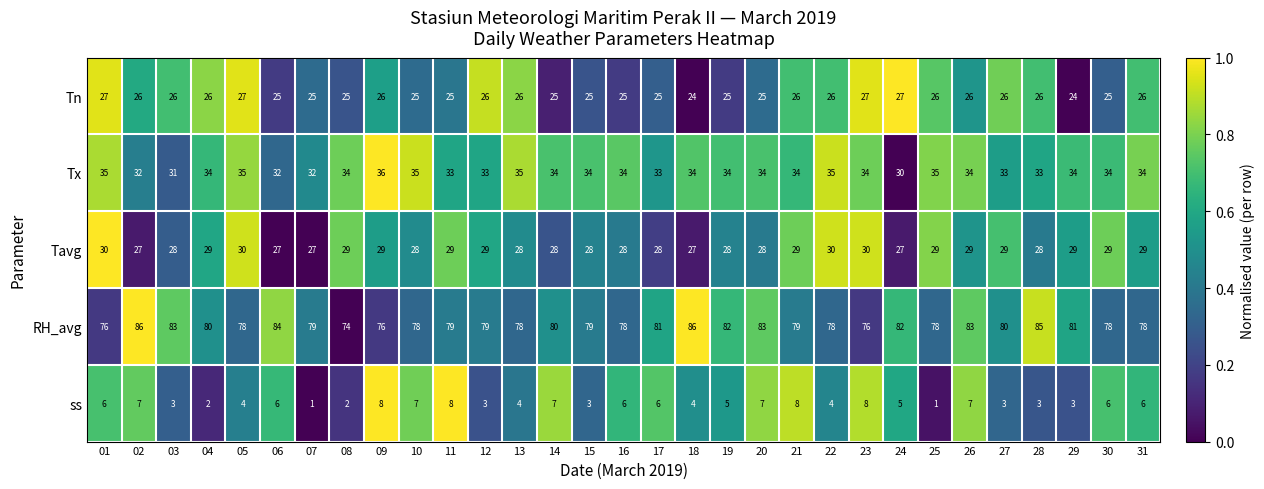

The value of Tavg at 08 is 42. True or false?

False